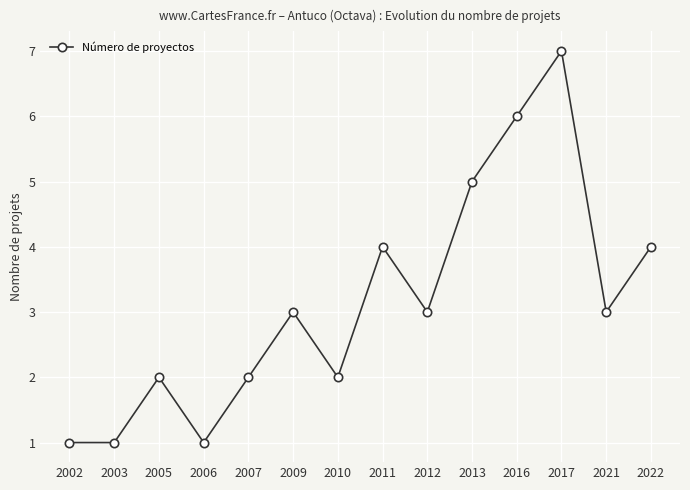

The value at 2017 is 7. True or false?

True